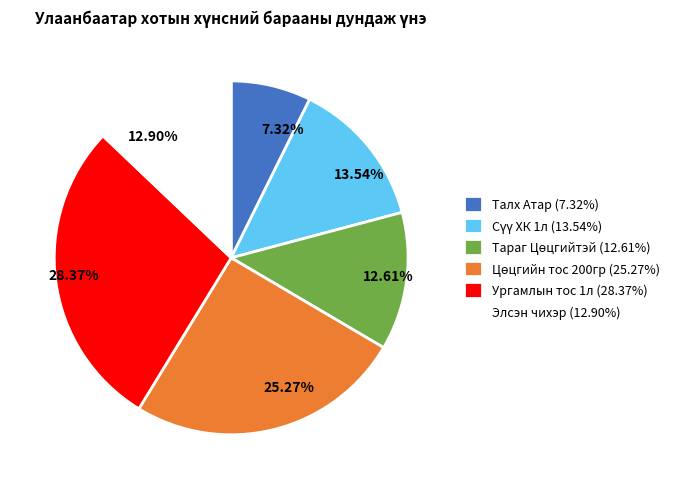

Which category has the biggest portion of the pie?

Ургамлын тос 1л